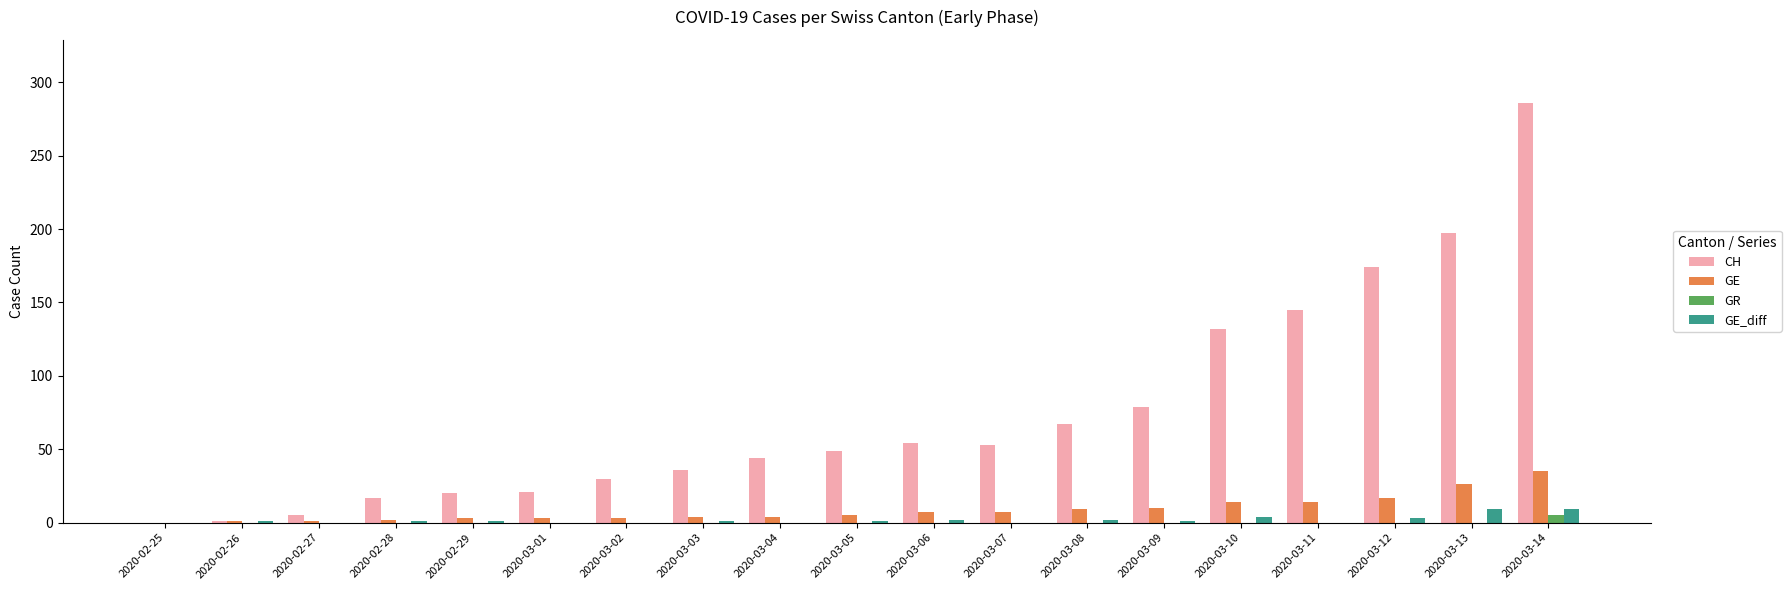

How many data points does each series have?

19